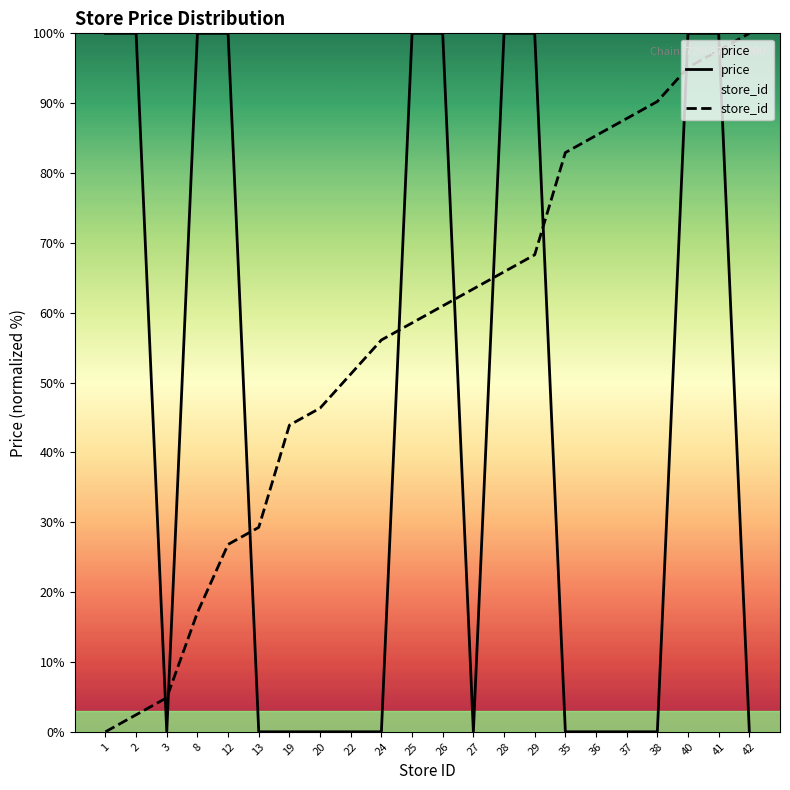

What are all the series names shown in the legend?

price, store_id